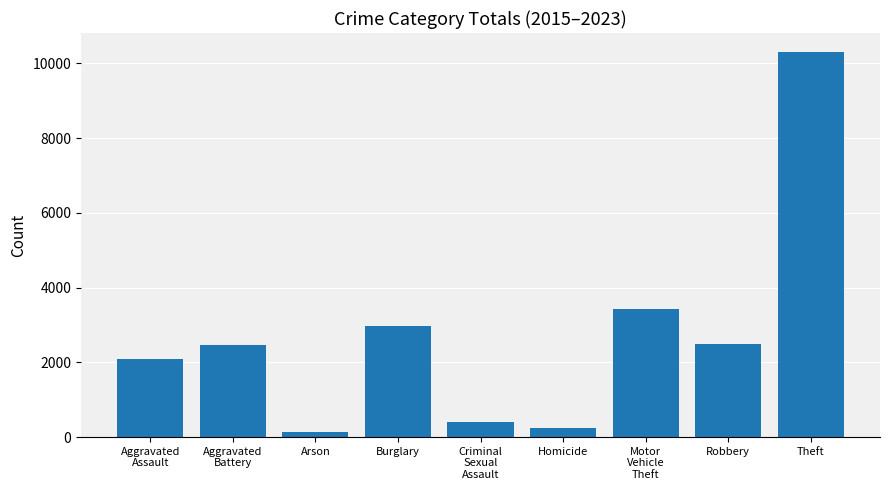

How many values are below 2452?

4